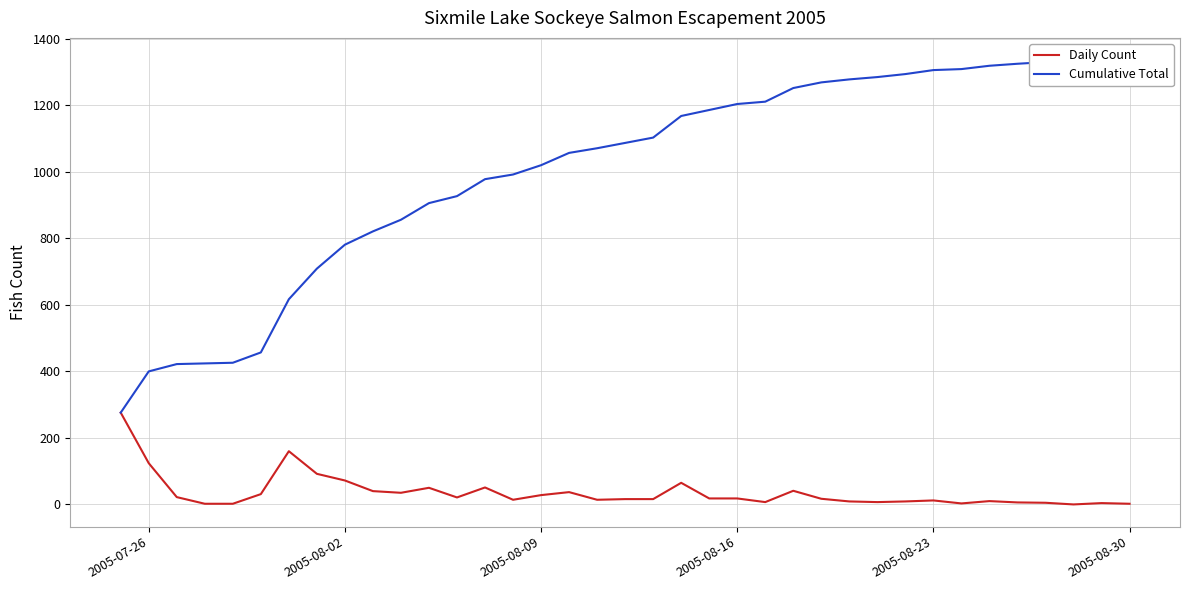

What is the highest value of the Daily Count series?

276